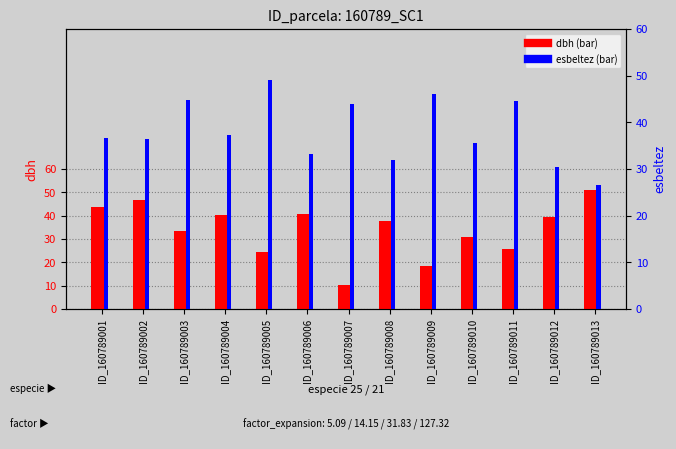

What are all the series names shown in the legend?

dbh, esbeltez